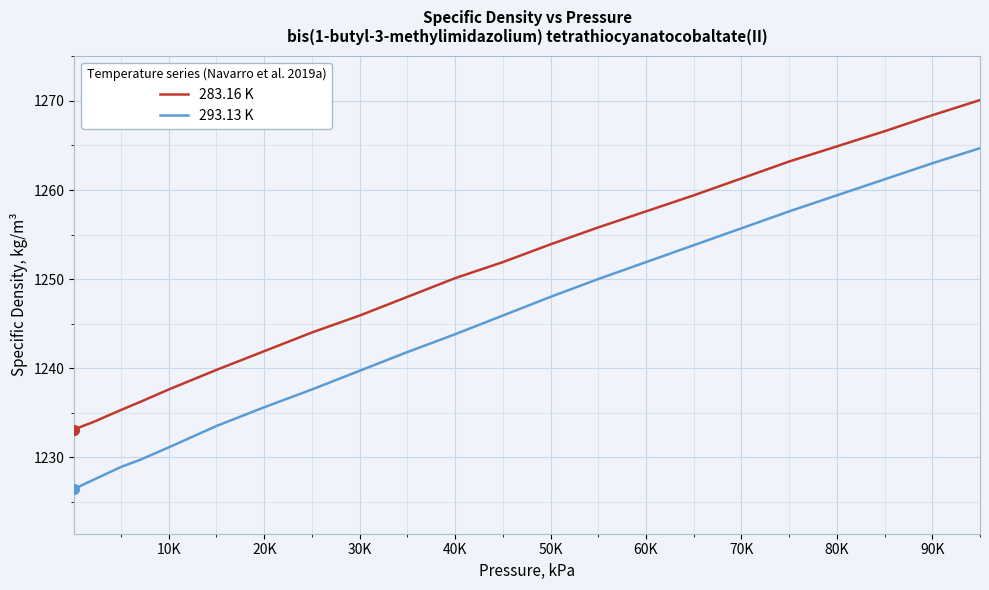

True or false: 293.13 K and 283.16 K intersect in this chart.

False